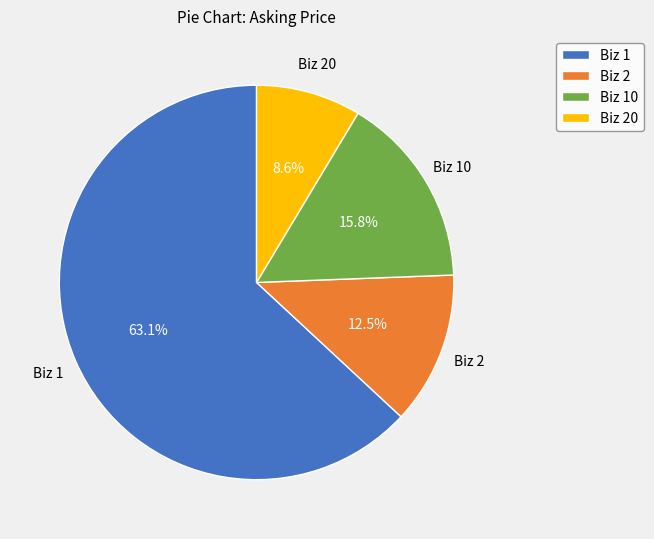

Combined, what portion of the pie is Biz 20 and Biz 10?

24.4%